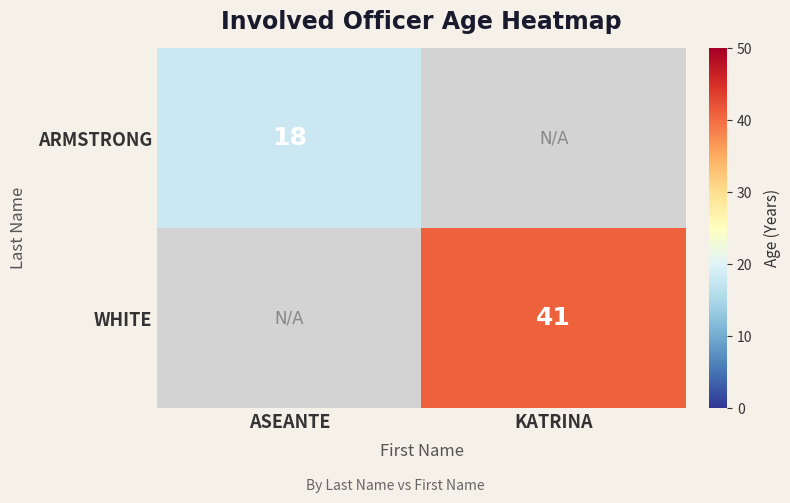

True or false: ARMSTRONG has a value of 18 at ASEANTE.

True